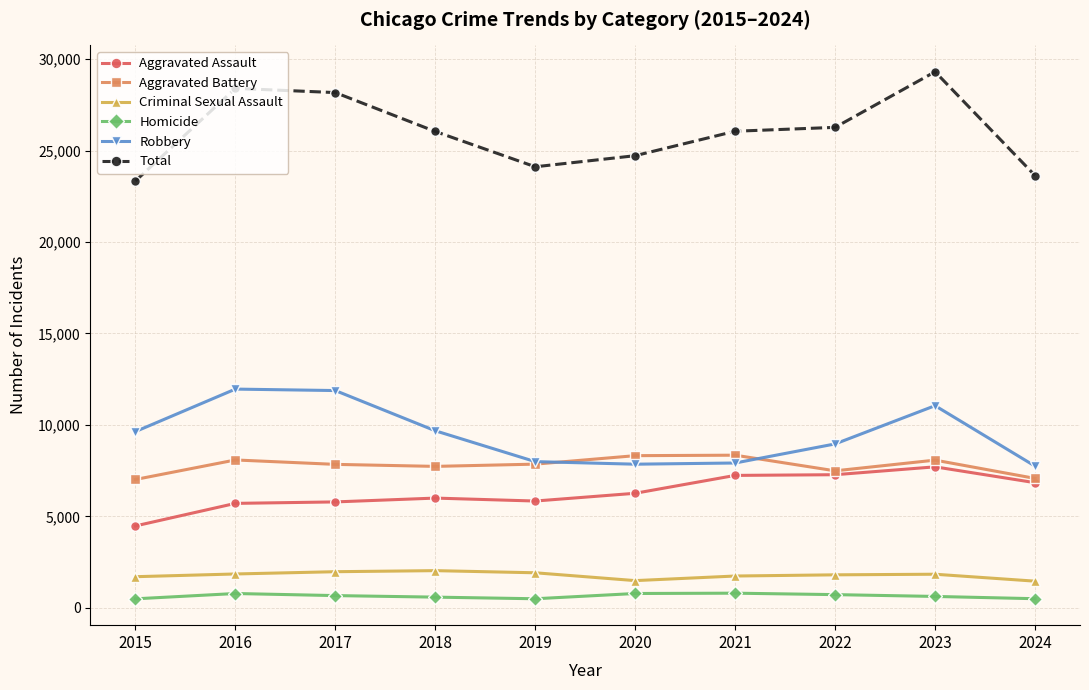

What is the maximum value for Homicide?

804